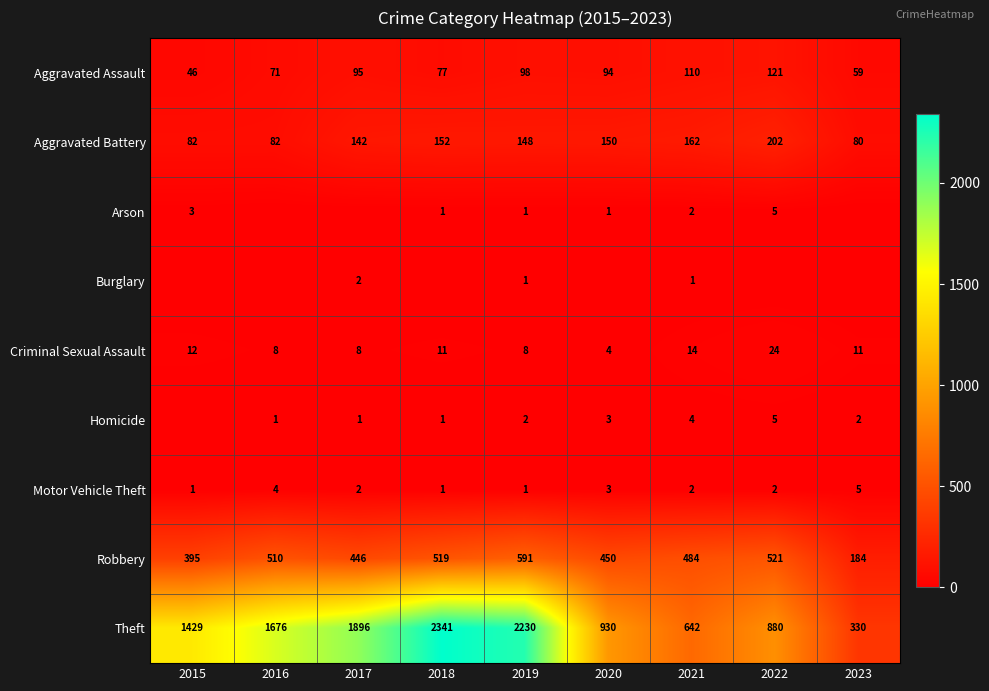

True or false: Aggravated Battery has a value of 80 at 2023.

True